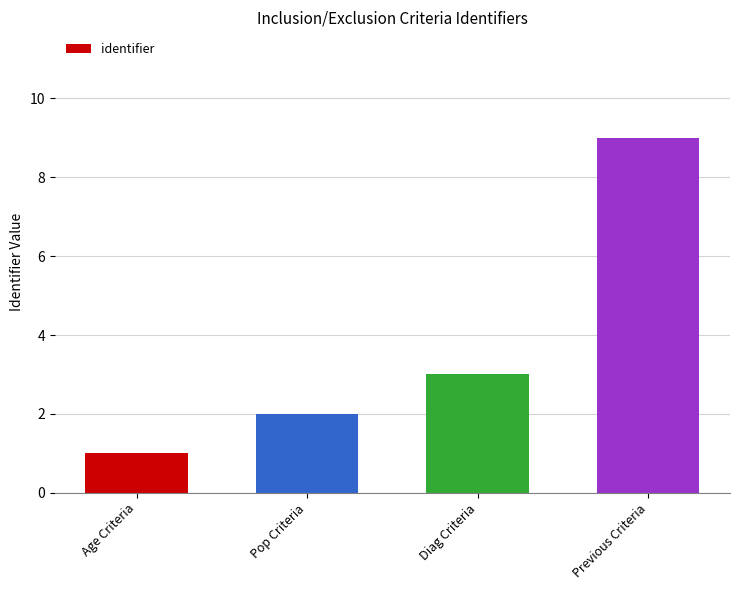

What is the change in value from Age Criteria to Previous Criteria?

+8